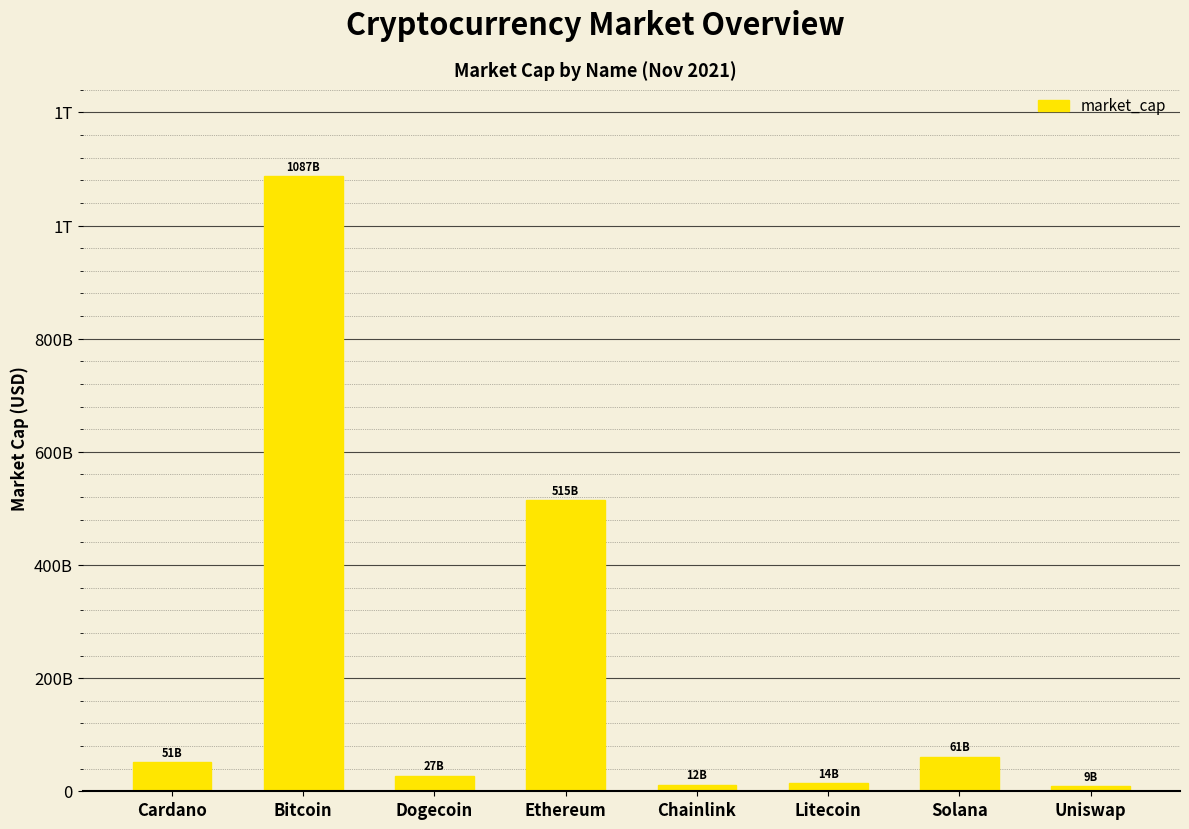

What is the greatest value displayed?

1087153649468